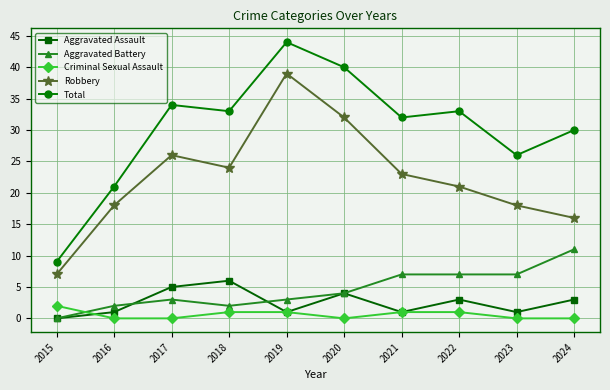

True or false: Aggravated Battery and Total intersect in this chart.

False